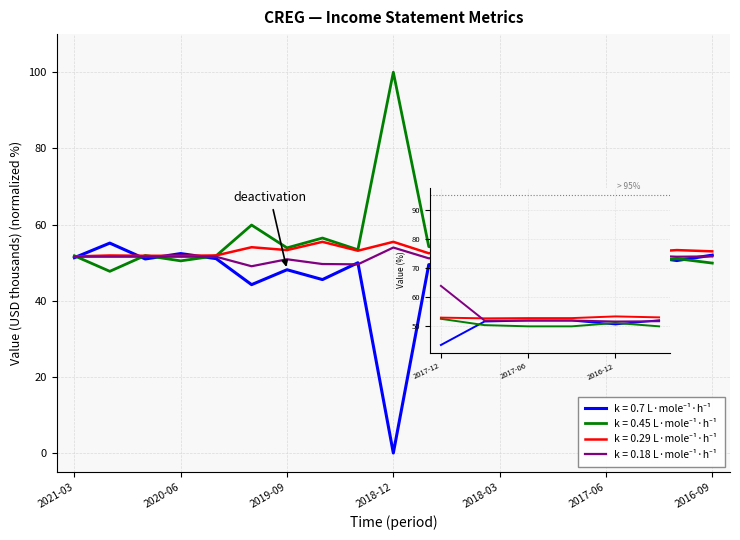

Rank the series by their maximum value, from lowest to highest.

k = 0.7 L·mole⁻¹·h⁻¹, k = 0.29 L·mole⁻¹·h⁻¹, k = 0.18 L·mole⁻¹·h⁻¹, k = 0.45 L·mole⁻¹·h⁻¹